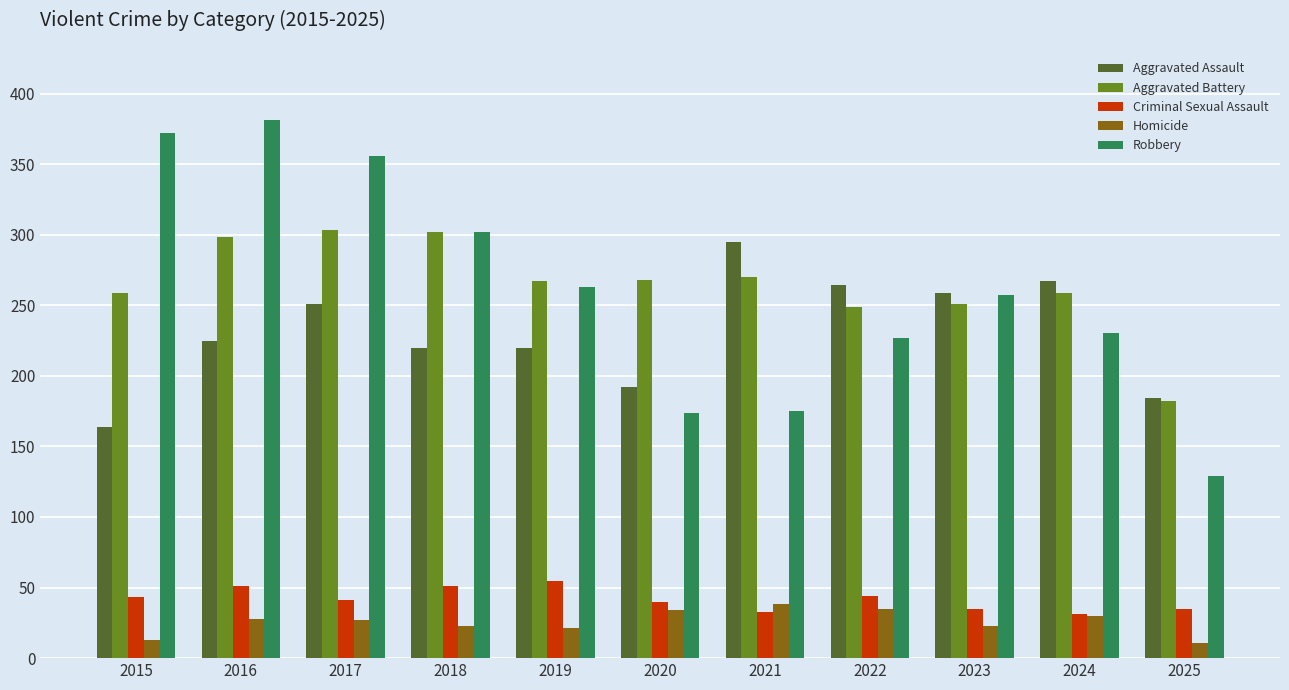

What is the difference between the second highest and second lowest values in the Homicide series?

22